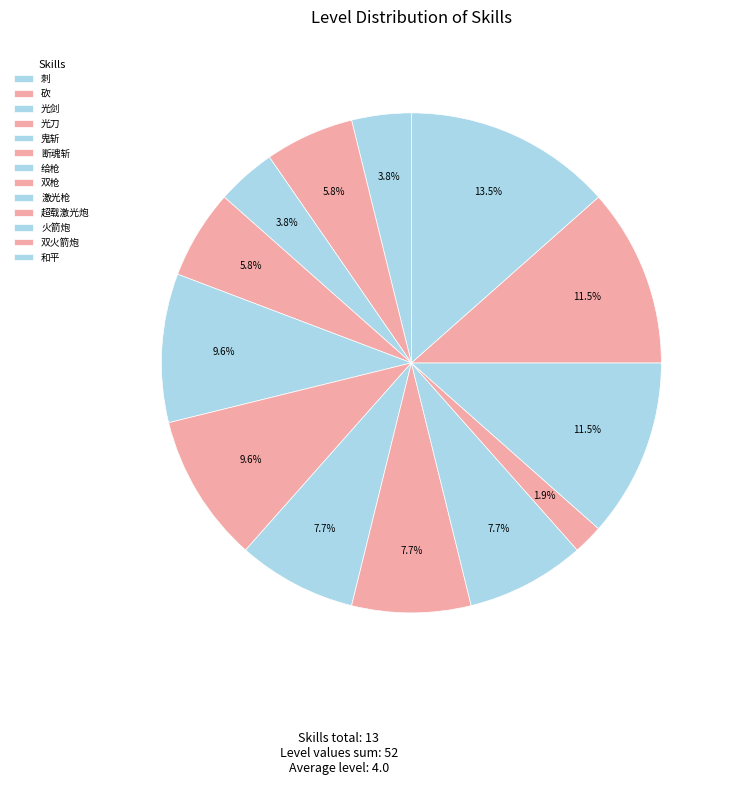

To the nearest percent, what is the difference between the largest and smallest slice percentages?

12%